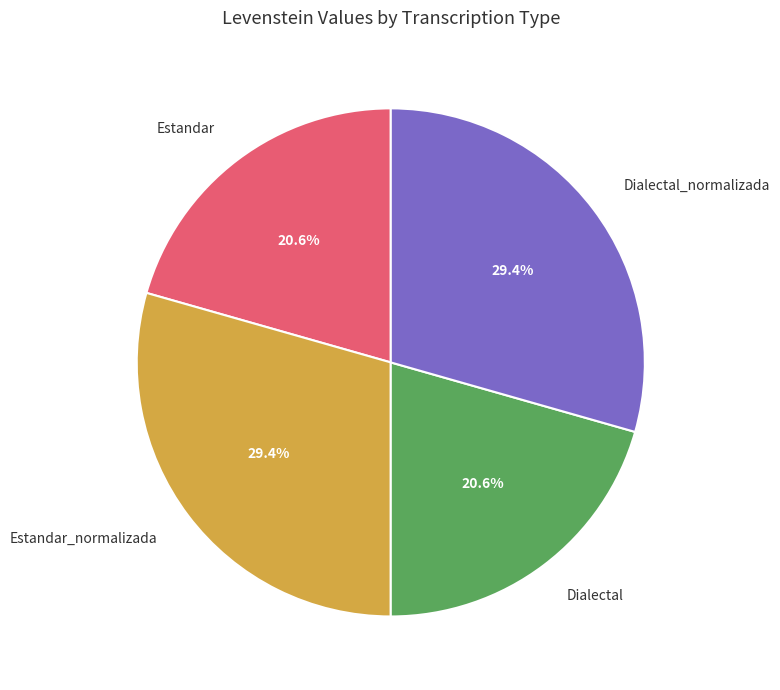

What percentage is NOT represented by Estandar?

79.4%